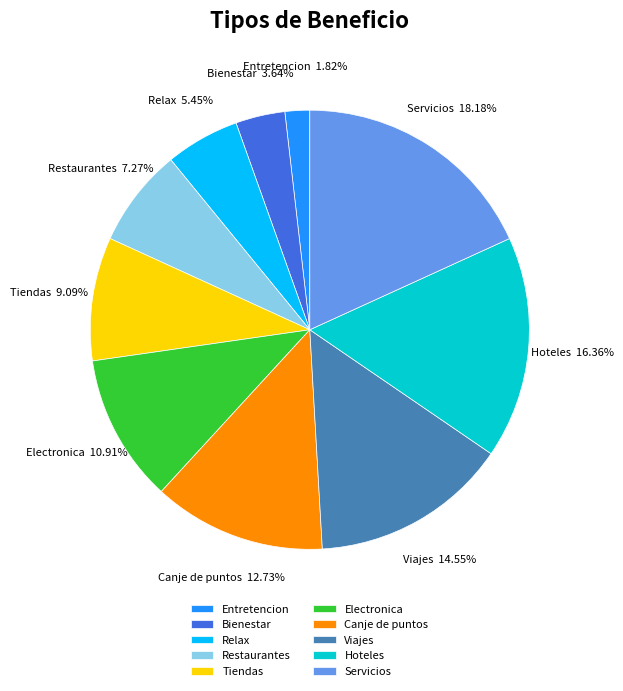

To the nearest percent, what percentage of the pie is Tiendas?

9%